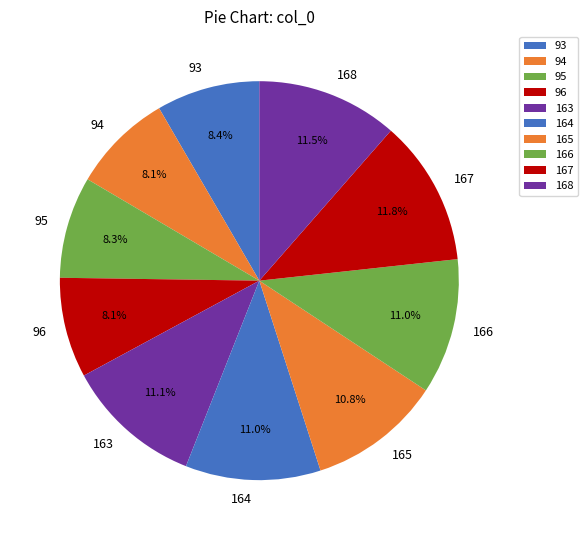

To the nearest percent, what is the difference between the 93 and 164 slice percentages?

3%